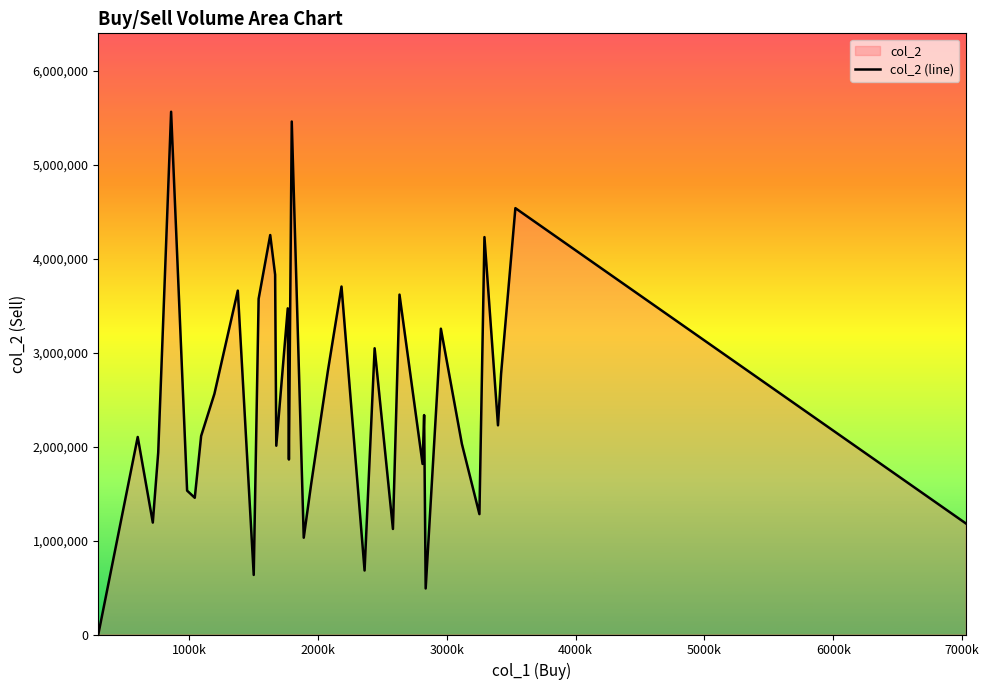

Reading left to right, transcribe all the data shown in this chart.

0	2102000	1191000	1936641	5563000	1531049	1454883	2113000	2561175	3659554	634000	3572000	4251000	3829000	3829000	2009000	3471000	1862000	5459000	1030000	1595000	2802000	3703000	681000	3046000	1123000	3617000	1815118	2335000	490000	3254375	2028000	1281000	4229000	2226000	2773000	2773000	2773000	4537033	1183000